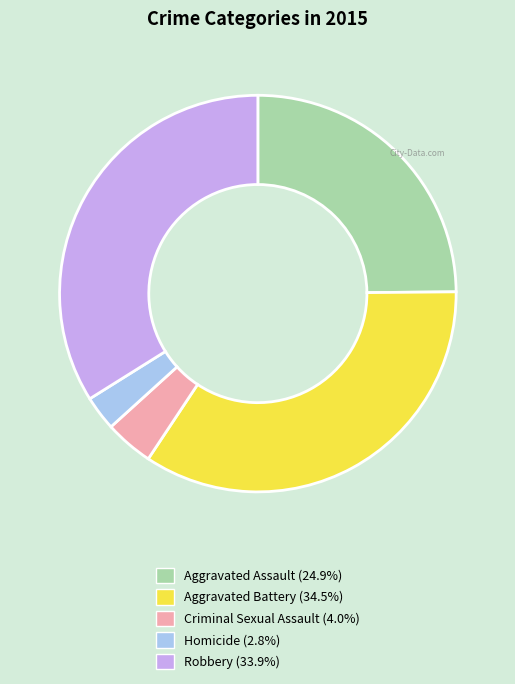

Is the sum of Criminal Sexual Assault and Homicide greater than half?

No